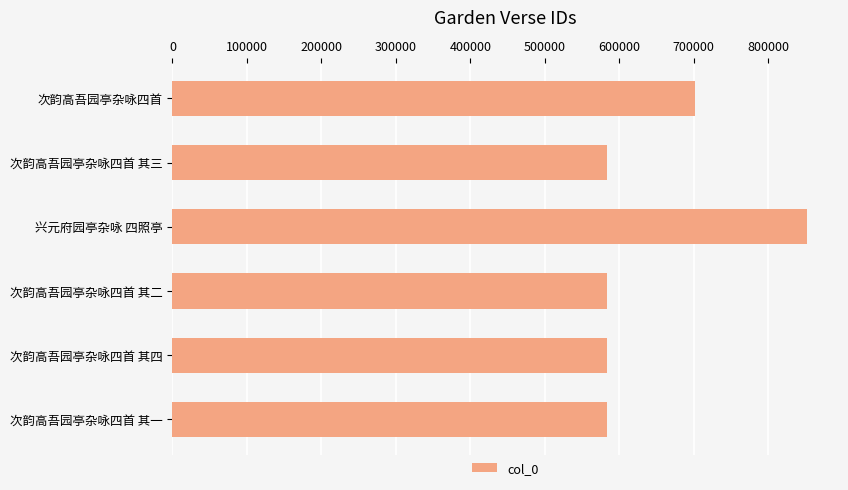

Which has a higher value, 次韵高吾园亭杂咏四首 or 次韵高吾园亭杂咏四首 其三?

次韵高吾园亭杂咏四首